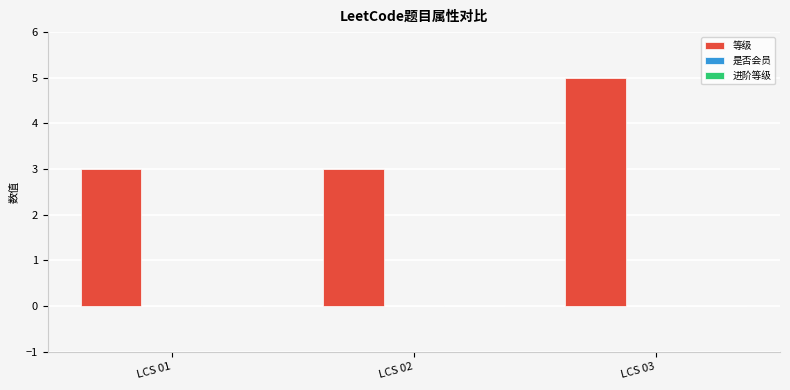

Approximately how many times larger is the value at LCS 01 compared to LCS 02?

1.0